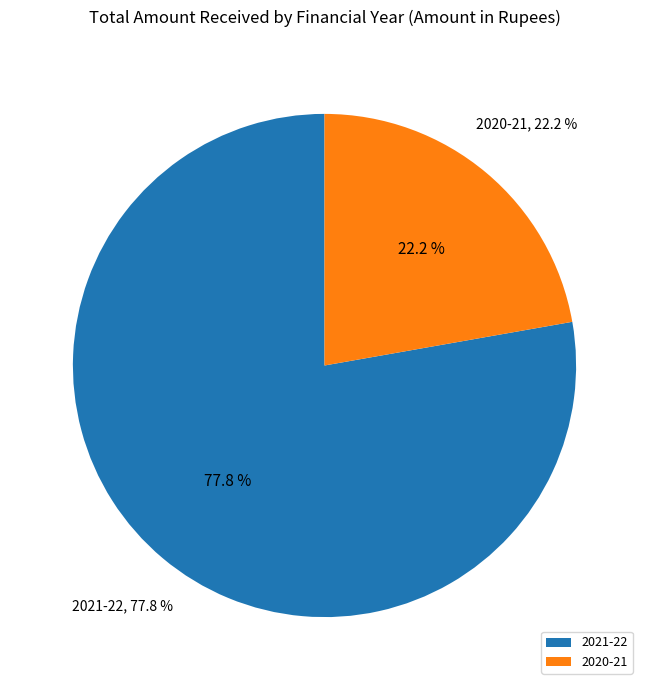

How much of the chart is everything except 2021-22?

22.2%